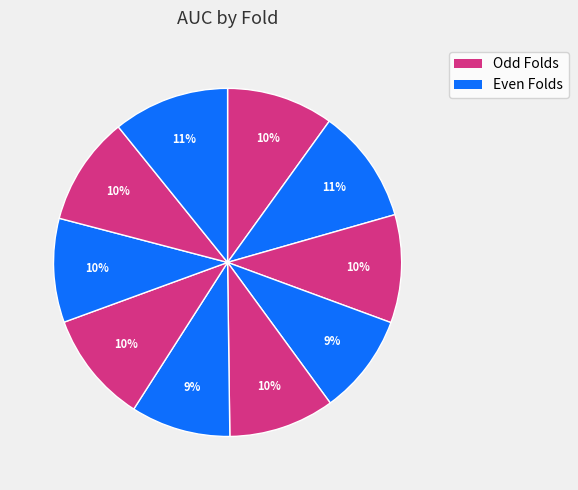

How many segments does this pie chart have?

10